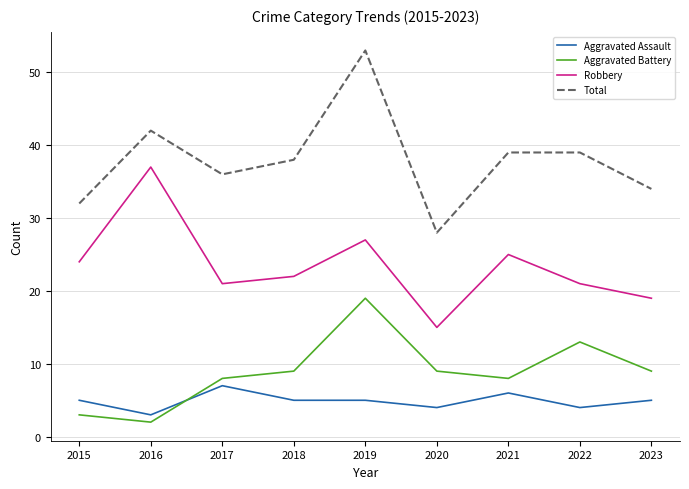

Where is the first local maximum for Aggravated Battery?

2019